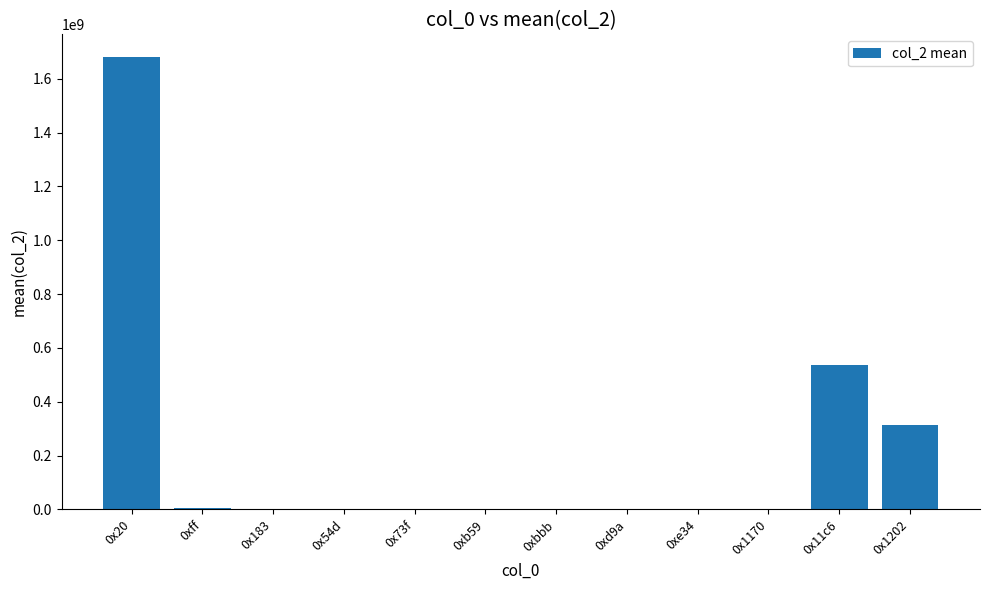

What is the sum of all values?

2537227726